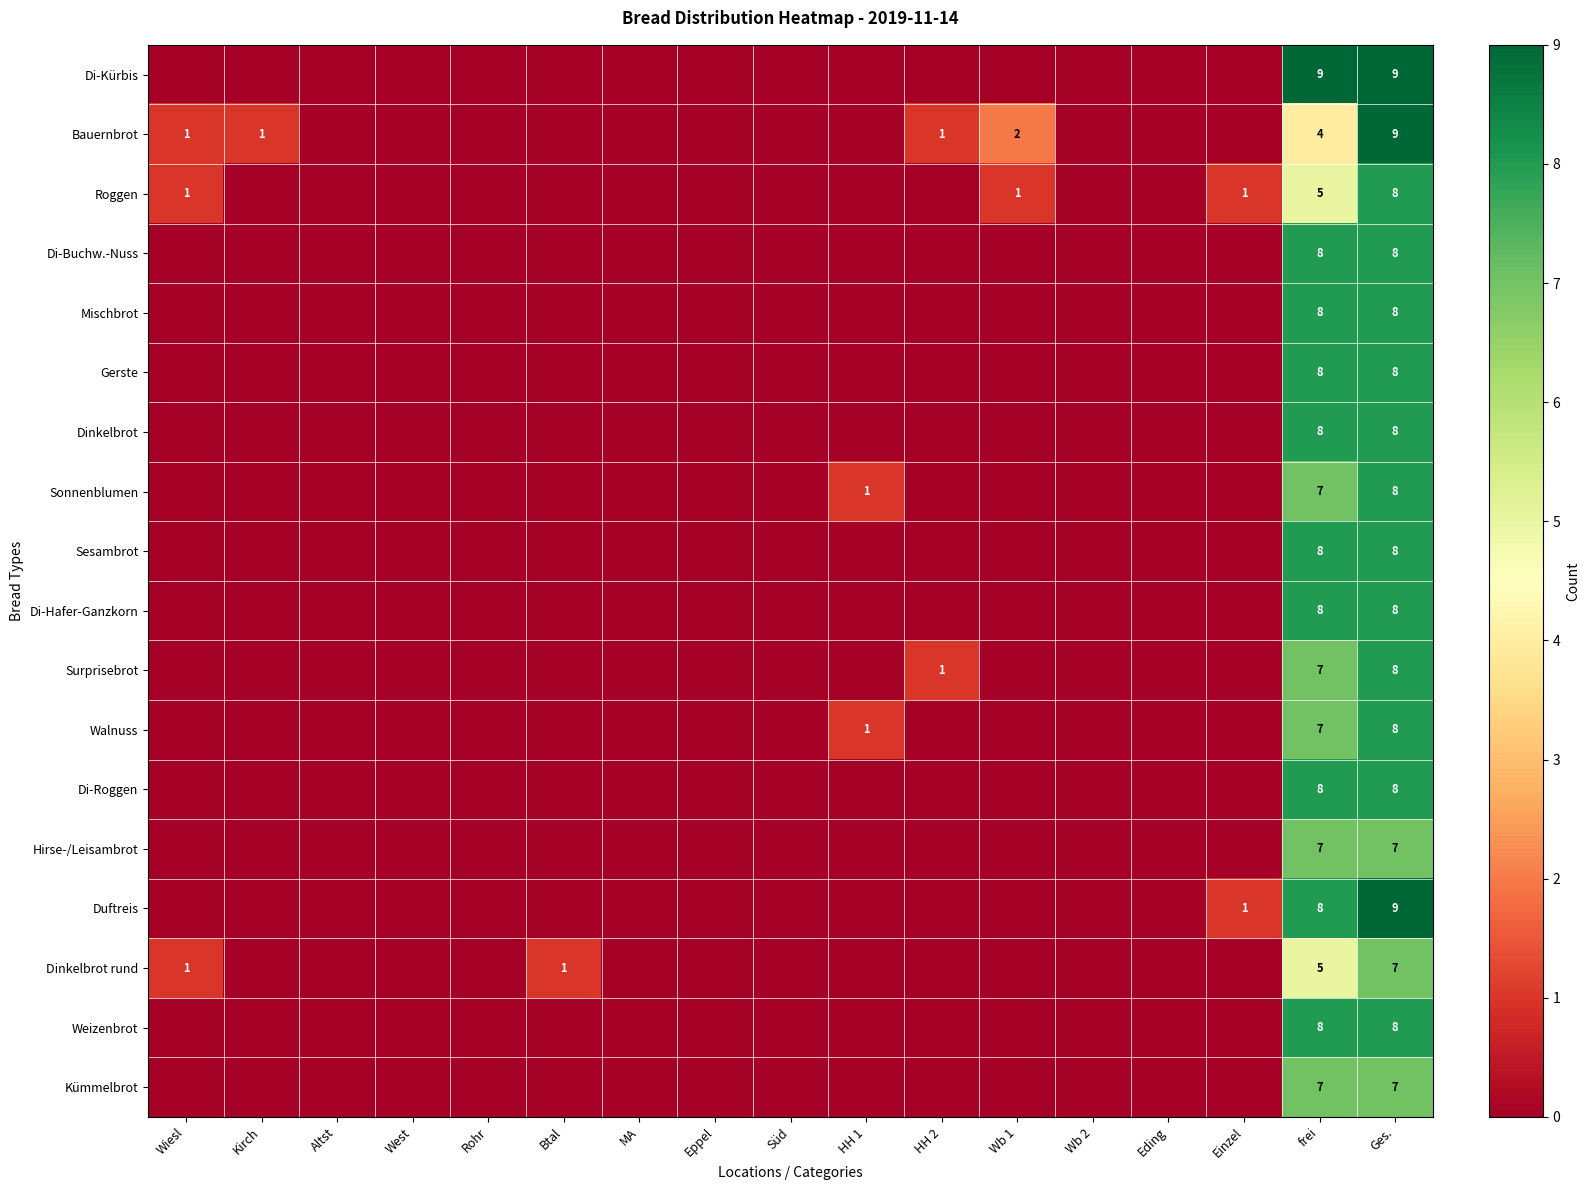

True or false: Dinkelbrot has a value of 8 at frei.

True